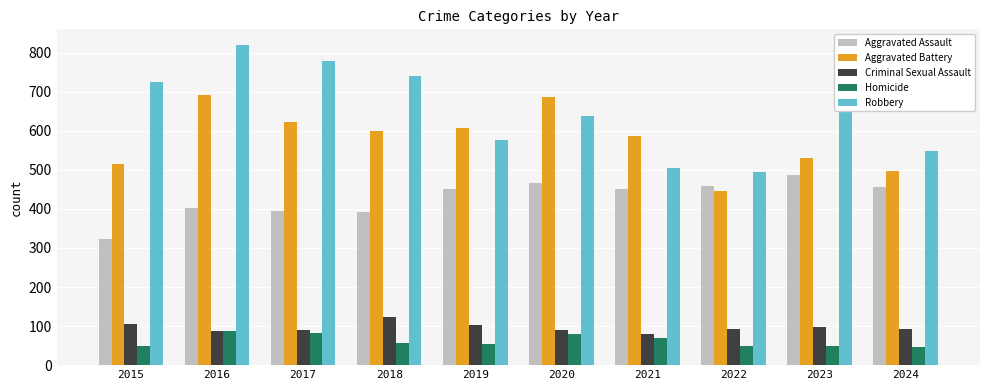

What are all the series names shown in the legend?

Aggravated Assault, Aggravated Battery, Criminal Sexual Assault, Homicide, Robbery